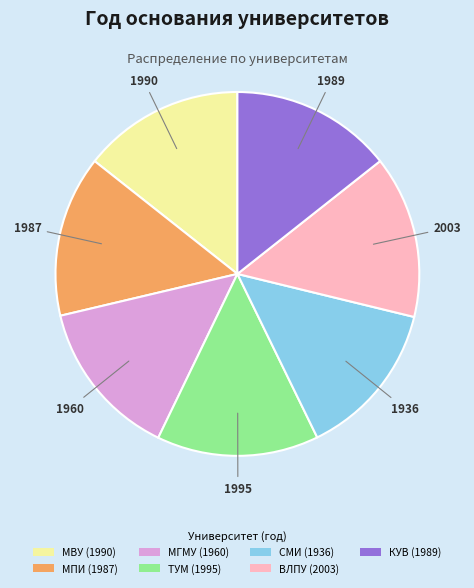

Approximately how many times larger is the value at КУВ (1989) compared to ВЛПУ (2003)?

1.0